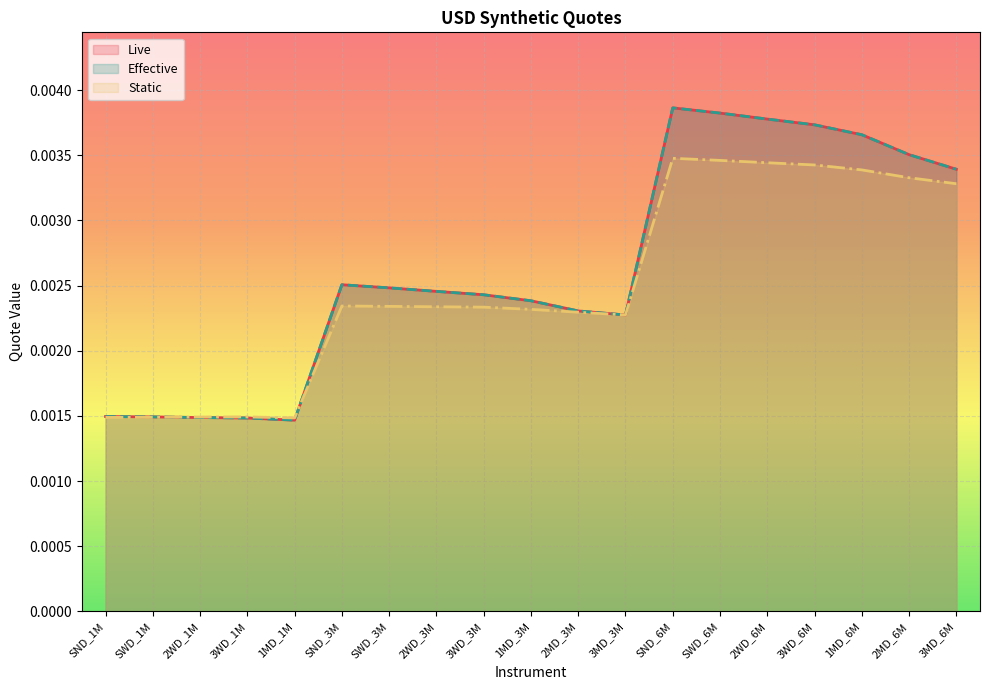

What is the label of the 7th point from the left?

SWD_3M